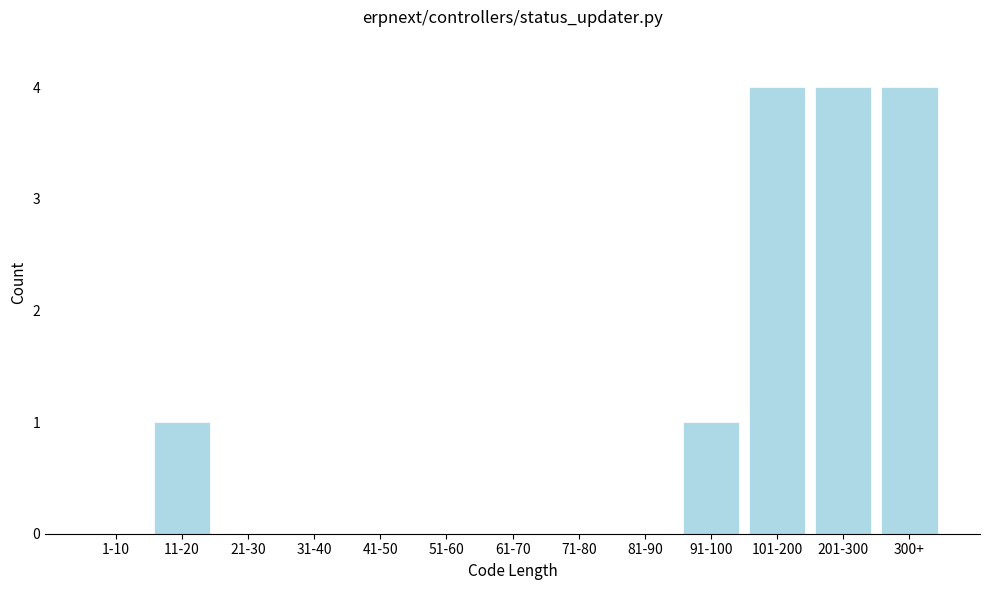

Reading left to right, extract all data points from this chart.

1-10=0	11-20=1	21-30=0	31-40=0	41-50=0	51-60=0	61-70=0	71-80=0	81-90=0	91-100=1	101-200=4	201-300=4	300+=4